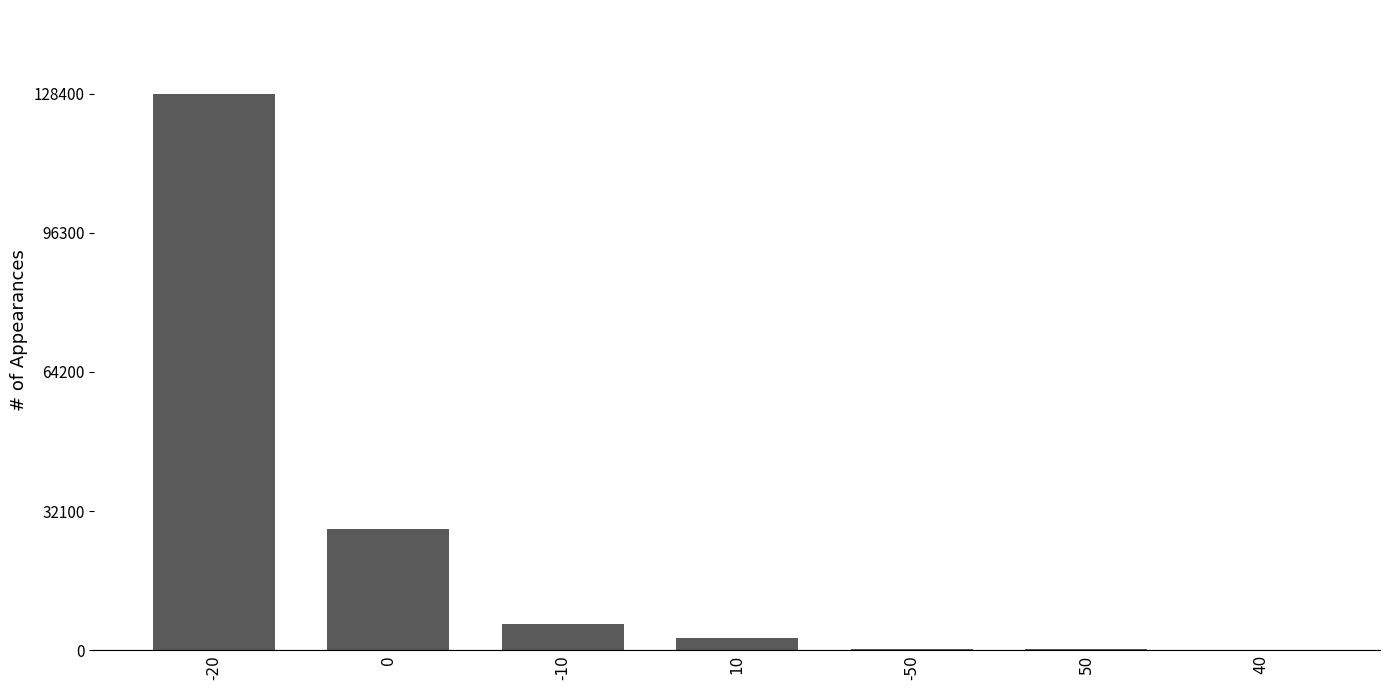

What is the sum of all values?

166200